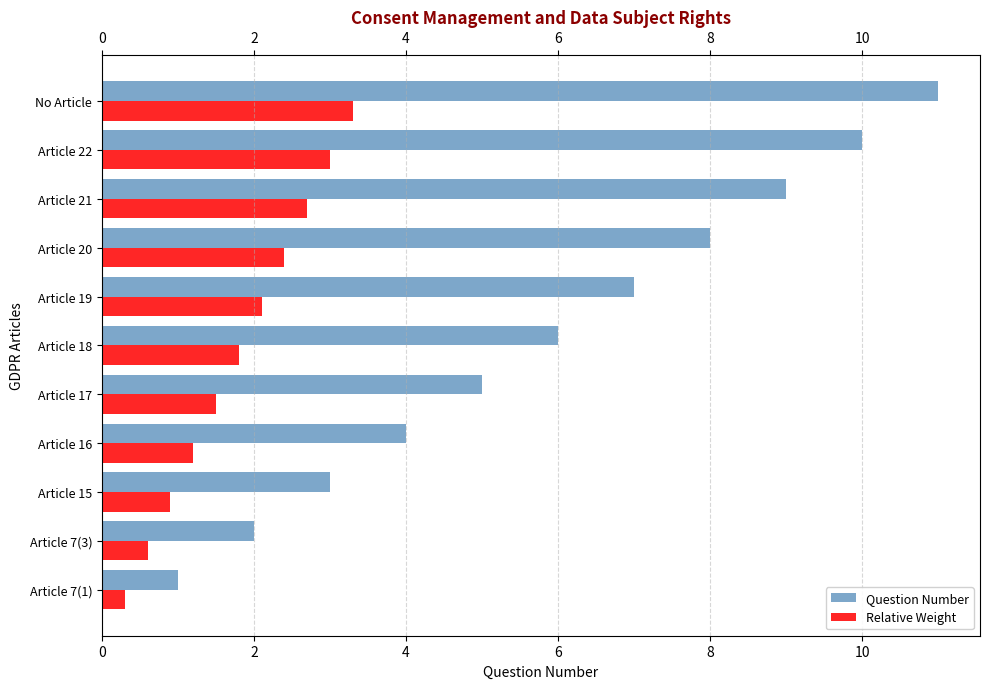

What is the approximate value of Relative Weight at Article 21?

2.7